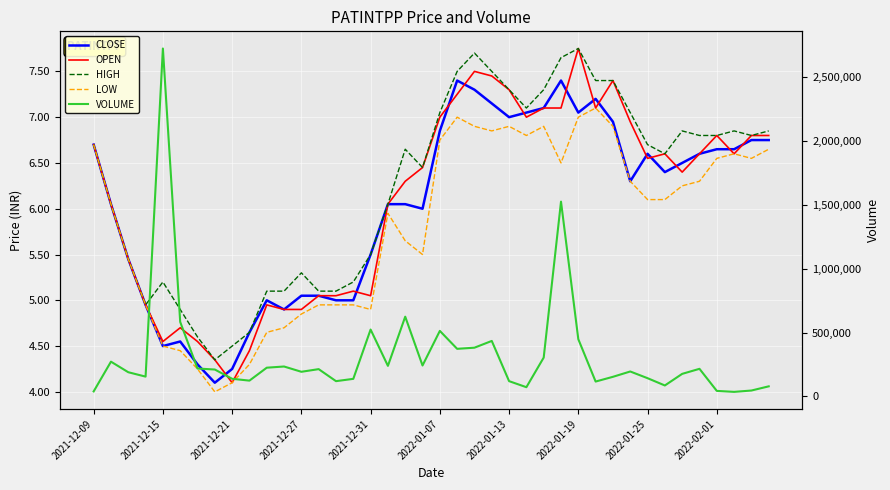

How many lines are shown in the chart?

5